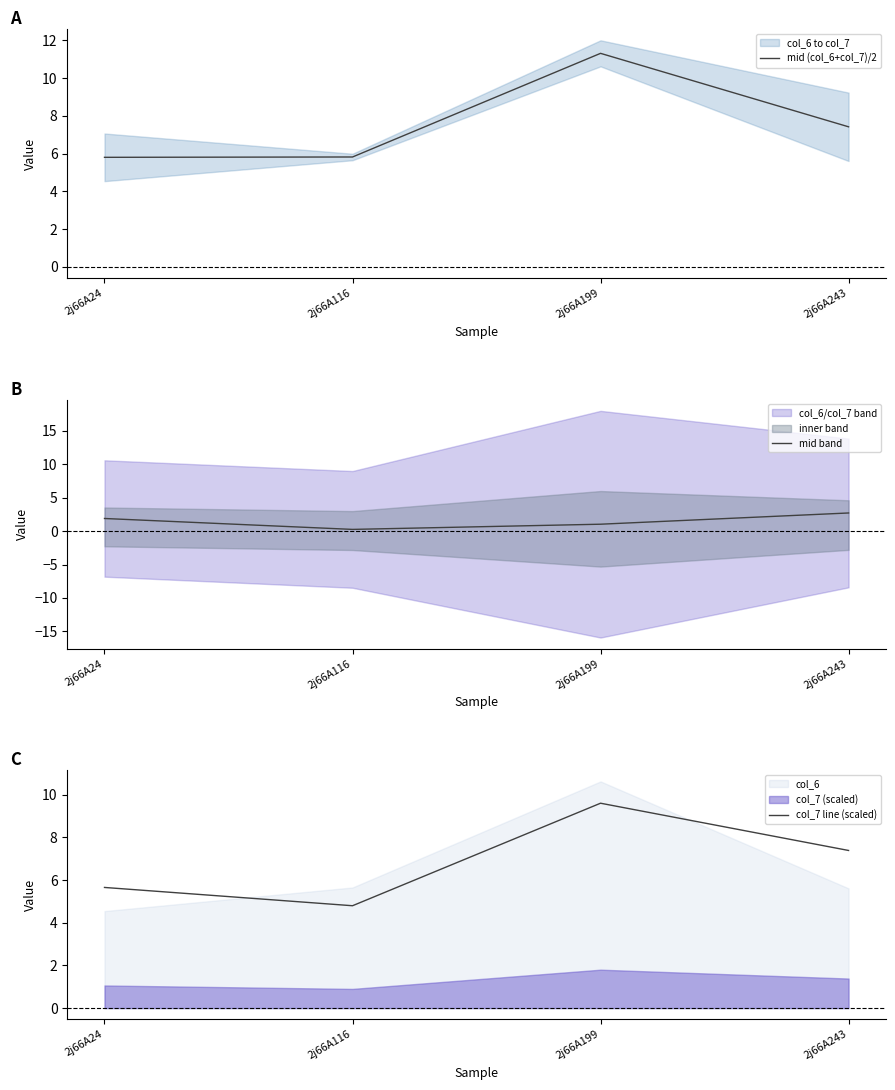

The value of mid (col_6+col_7)/2 at 2j66A24 is 10.2. True or false?

False